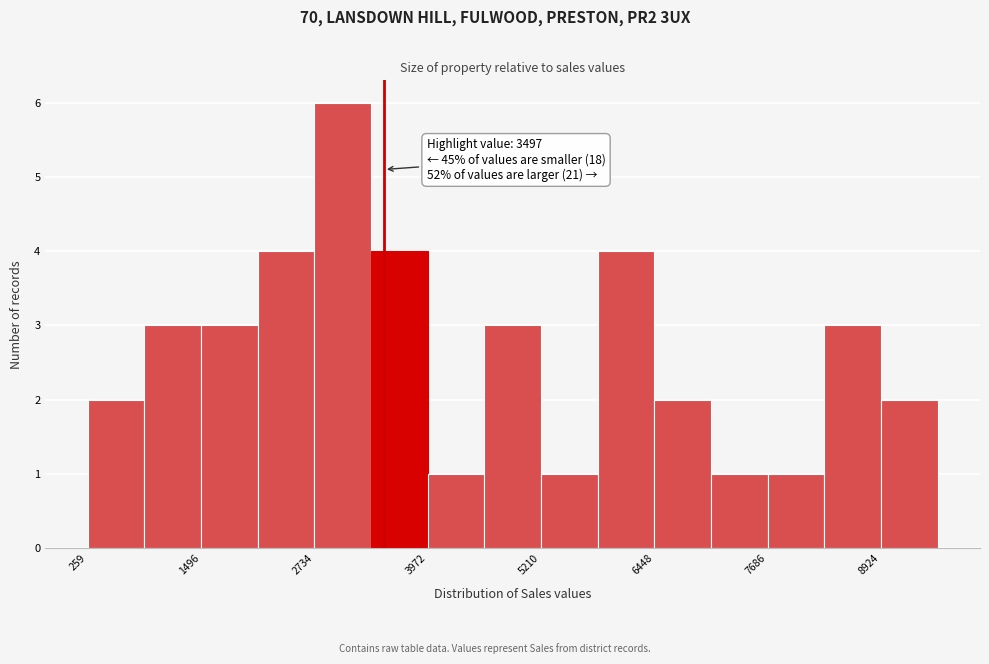

Around what value on the x-axis is the tallest bar? Give the approximate position of its centre, as read against the axis.

3000